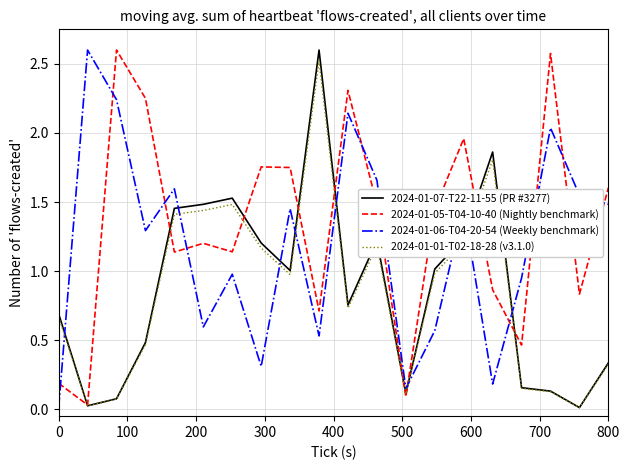

How many series are shown in this chart?

4